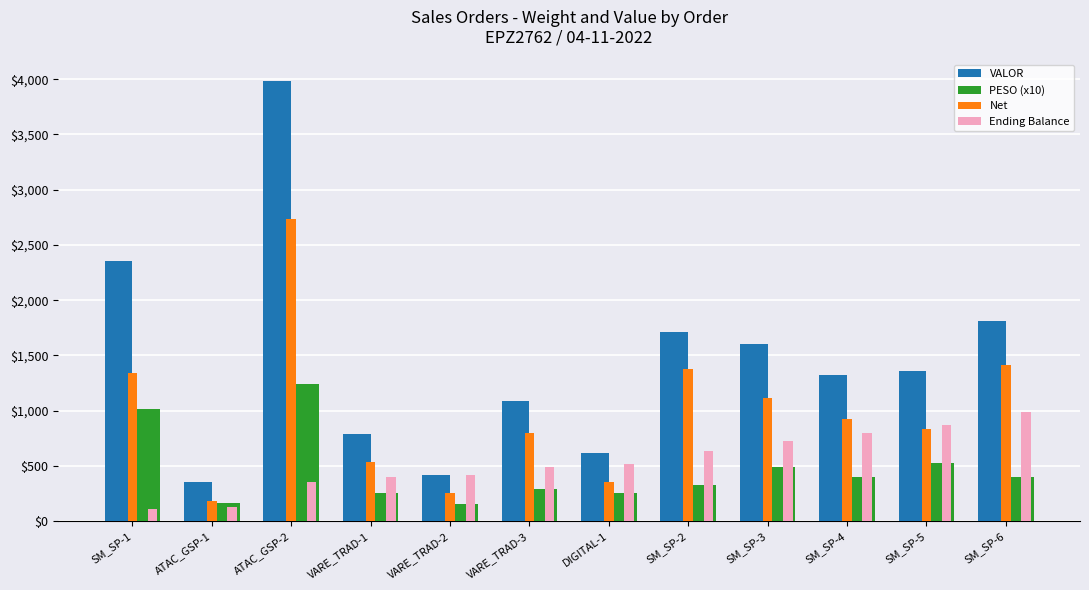

Which series changed the most between SM_SP-2 and SM_SP-4?

Net